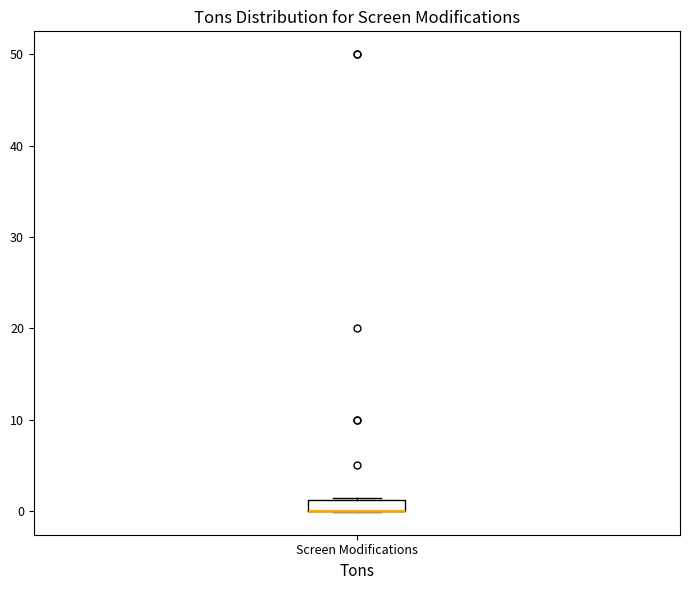

Where is the lower edge of the box for Screen Modifications on the y-axis? The values are not printed on the chart, so give them approximately, as read against the axis.

0